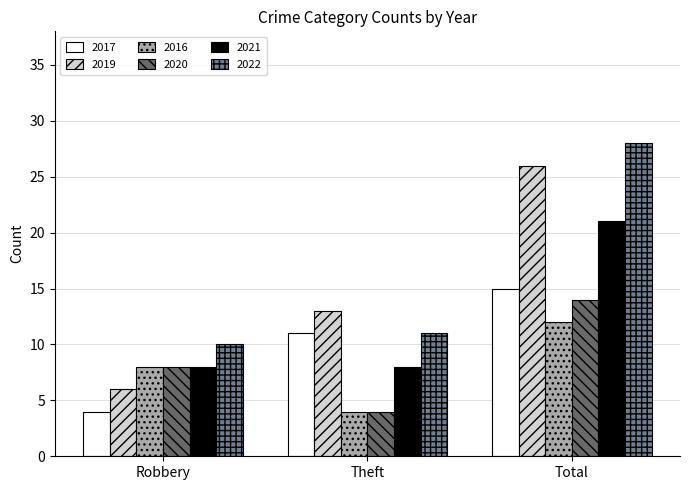

How many 2017 values are between 4 and 15?

3